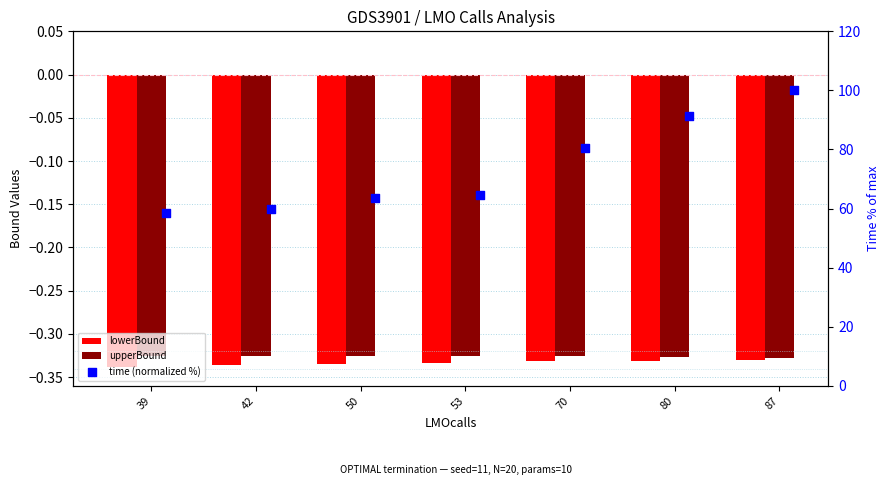

Which series contains the highest Y value?

time (normalized %)